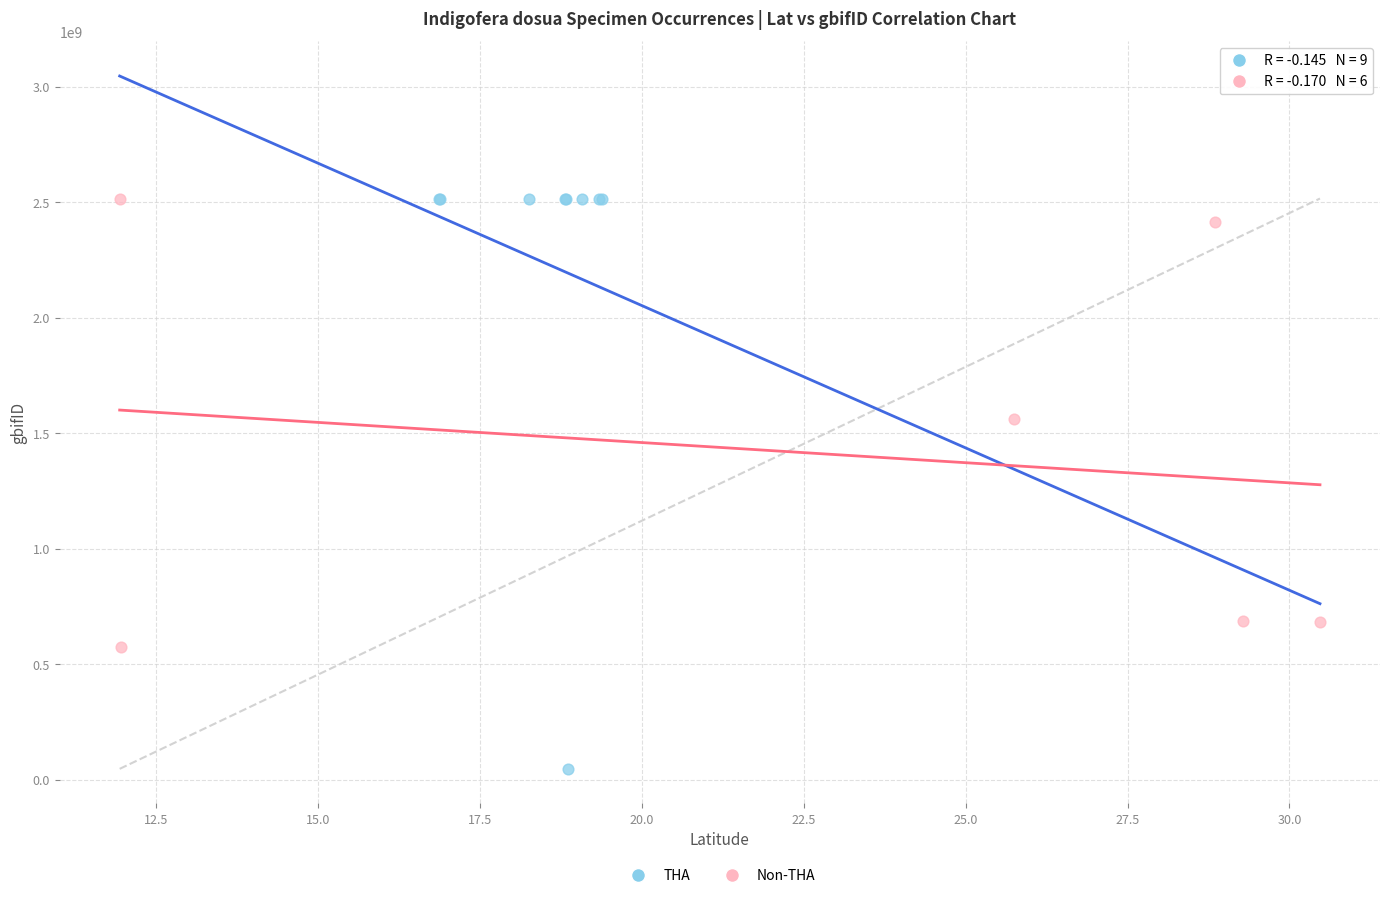

Which series contains the lowest Y value?

THA